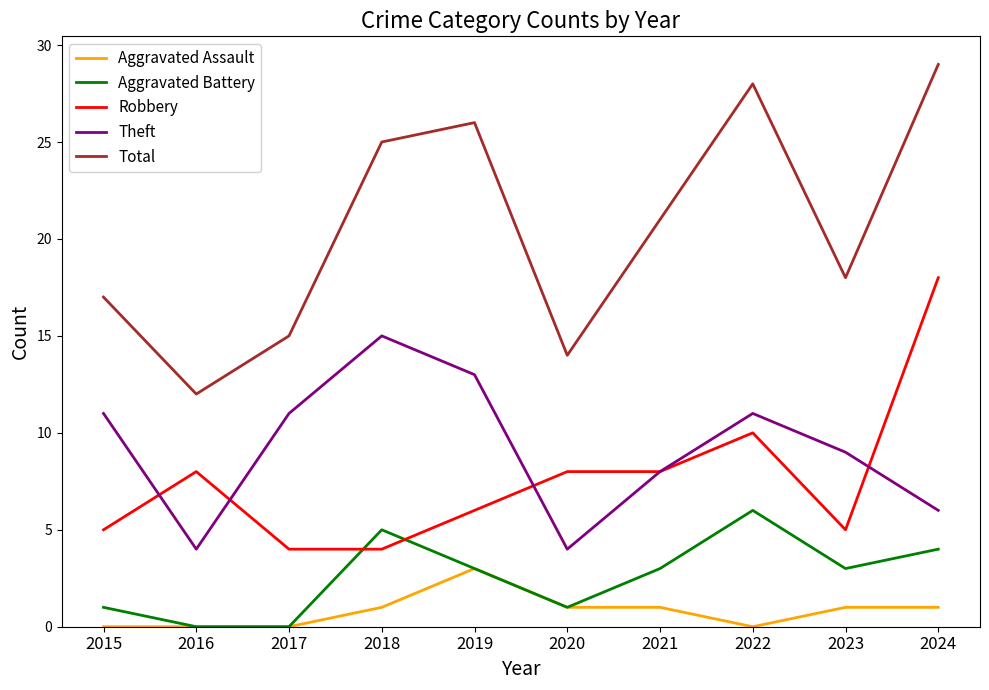

The value of Aggravated Assault at 2015 is 0. True or false?

True